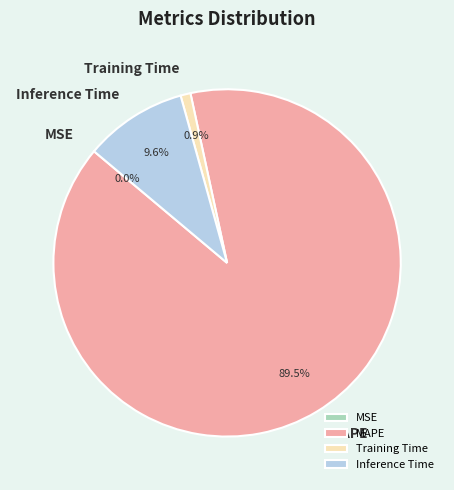

Do Inference Time and MAPE together represent more than half of the pie?

Yes